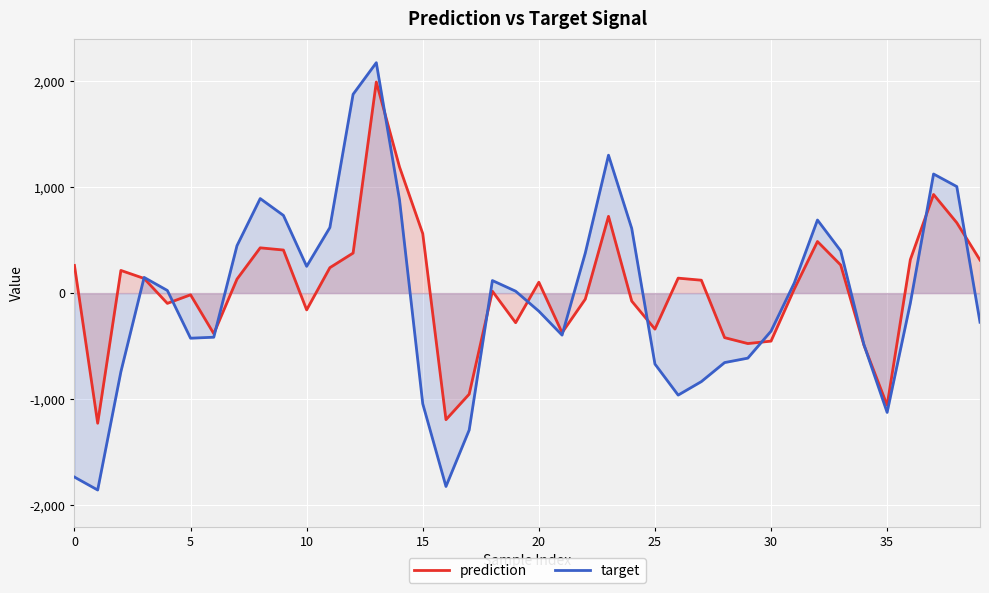

How many values in prediction are below zero?

17